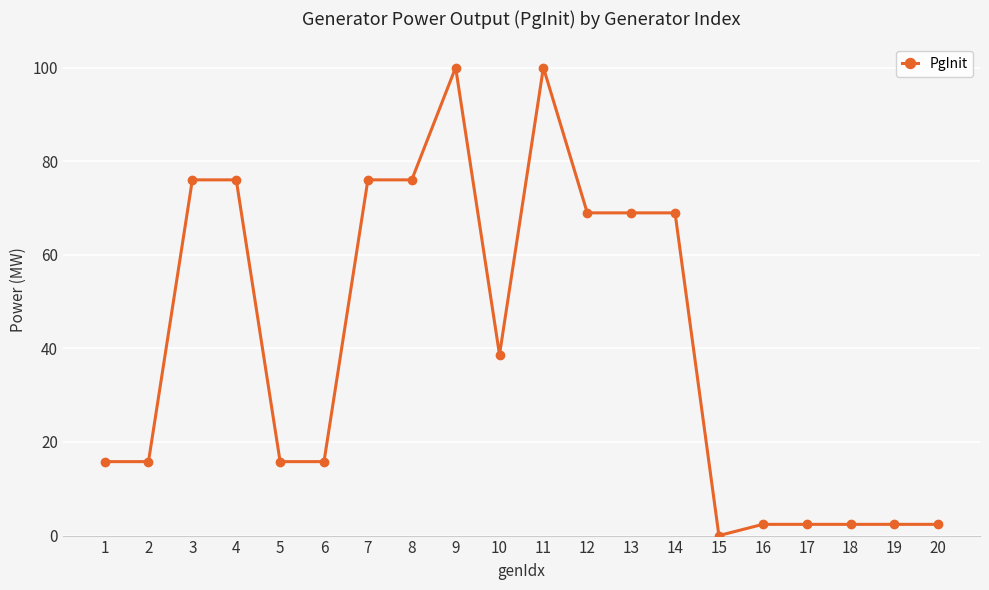

What is the maximum value shown in the chart?

100.0